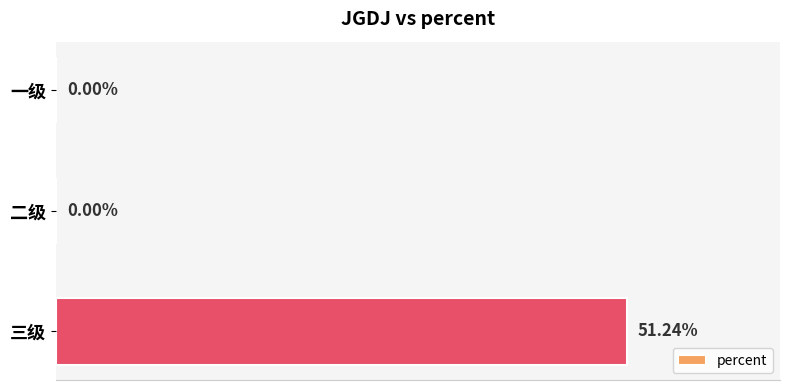

Between 三级 and 一级, which is larger?

三级